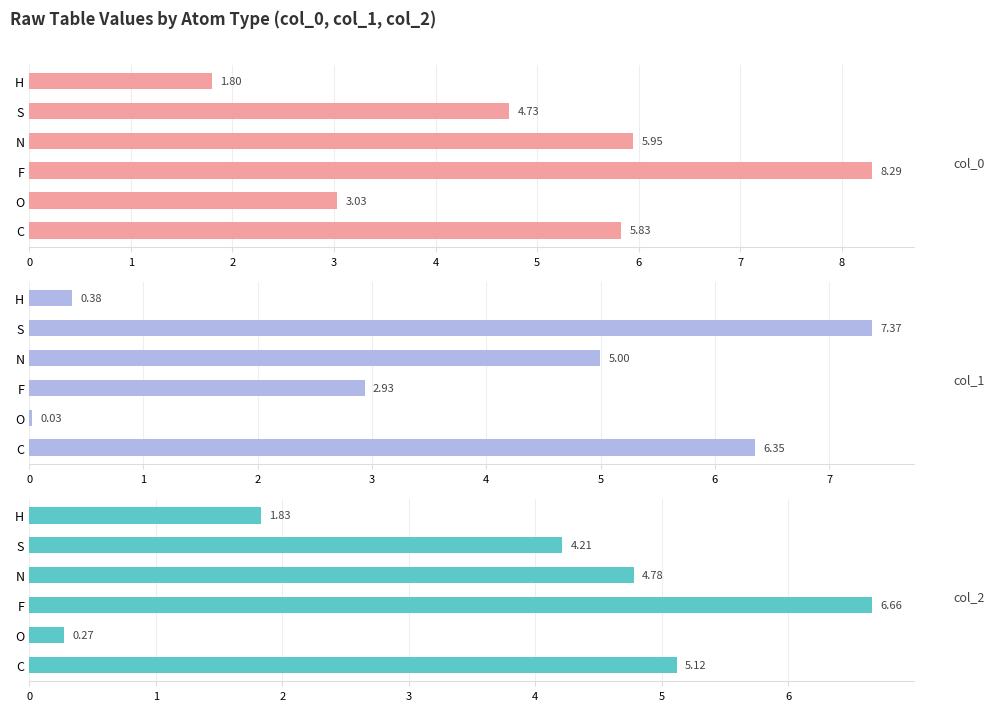

Read the col_1 value at N.

5.0